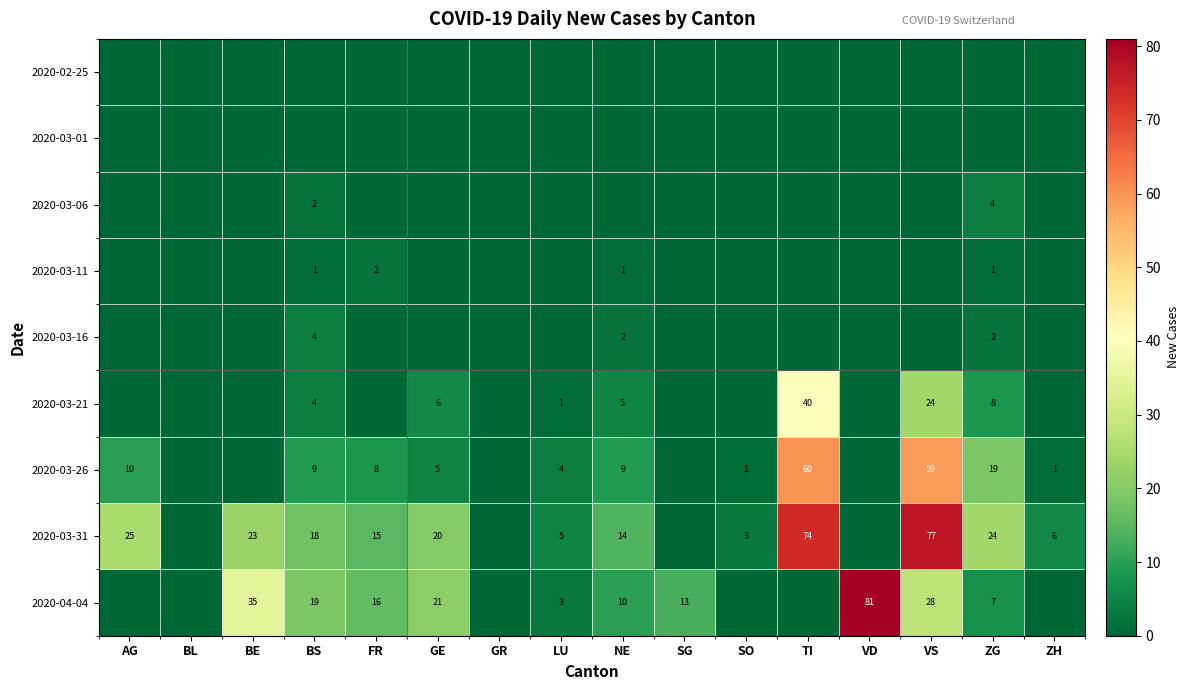

The 2020-03-26 series shows 2 at LU. True or false?

False